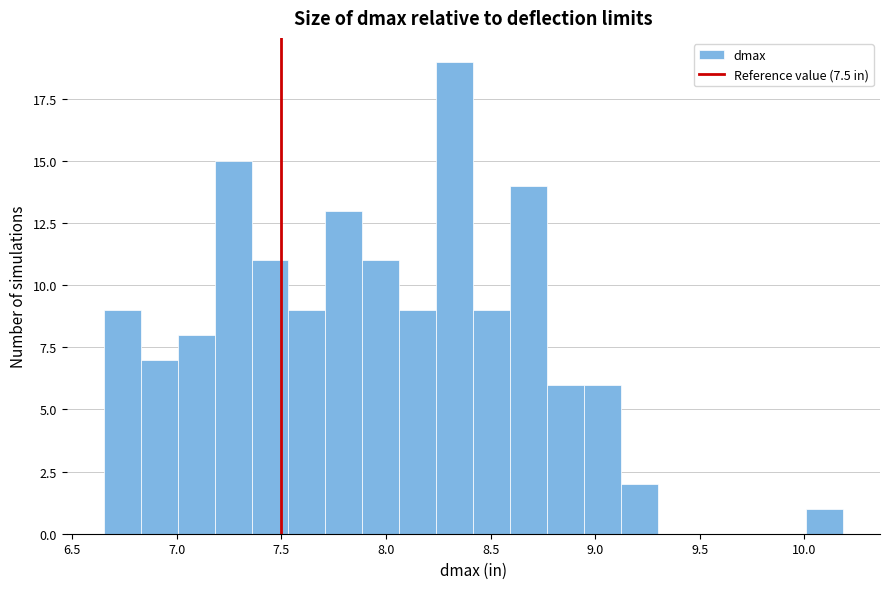

Around what value on the x-axis is the tallest bar? Give the approximate position of its centre, as read against the axis.

8.35